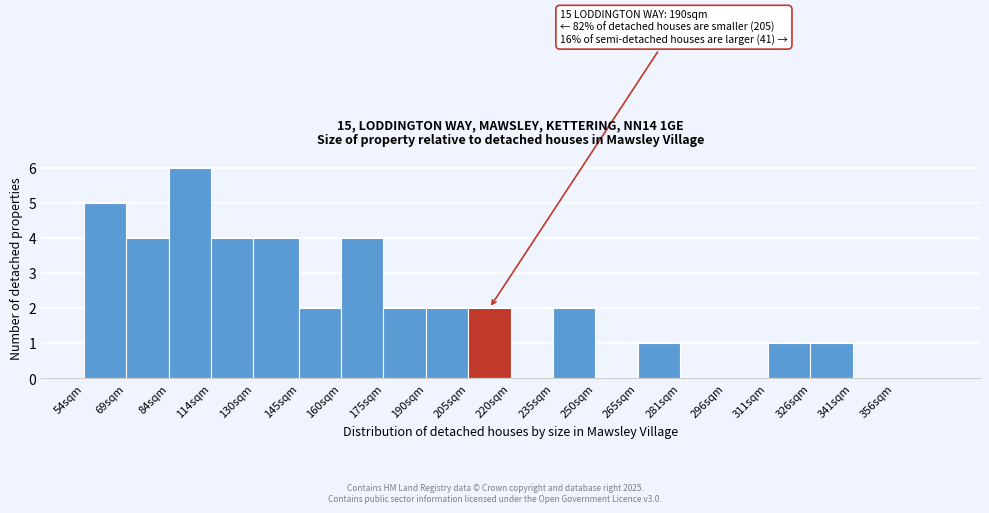

Reading left to right, list all the values displayed in this chart.

54sqm=5	69sqm=4	84sqm=6	114sqm=4	130sqm=4	145sqm=2	160sqm=4	175sqm=2	190sqm=2	205sqm=2	220sqm=0	235sqm=2	250sqm=0	265sqm=1	281sqm=0	296sqm=0	311sqm=1	326sqm=1	341sqm=0	356sqm=0